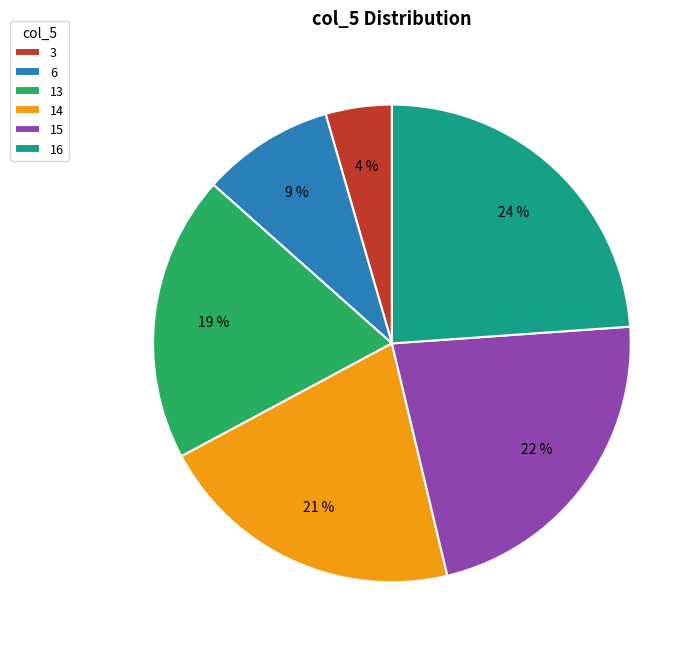

What percentage is the 6 slice, to the nearest percent?

9%